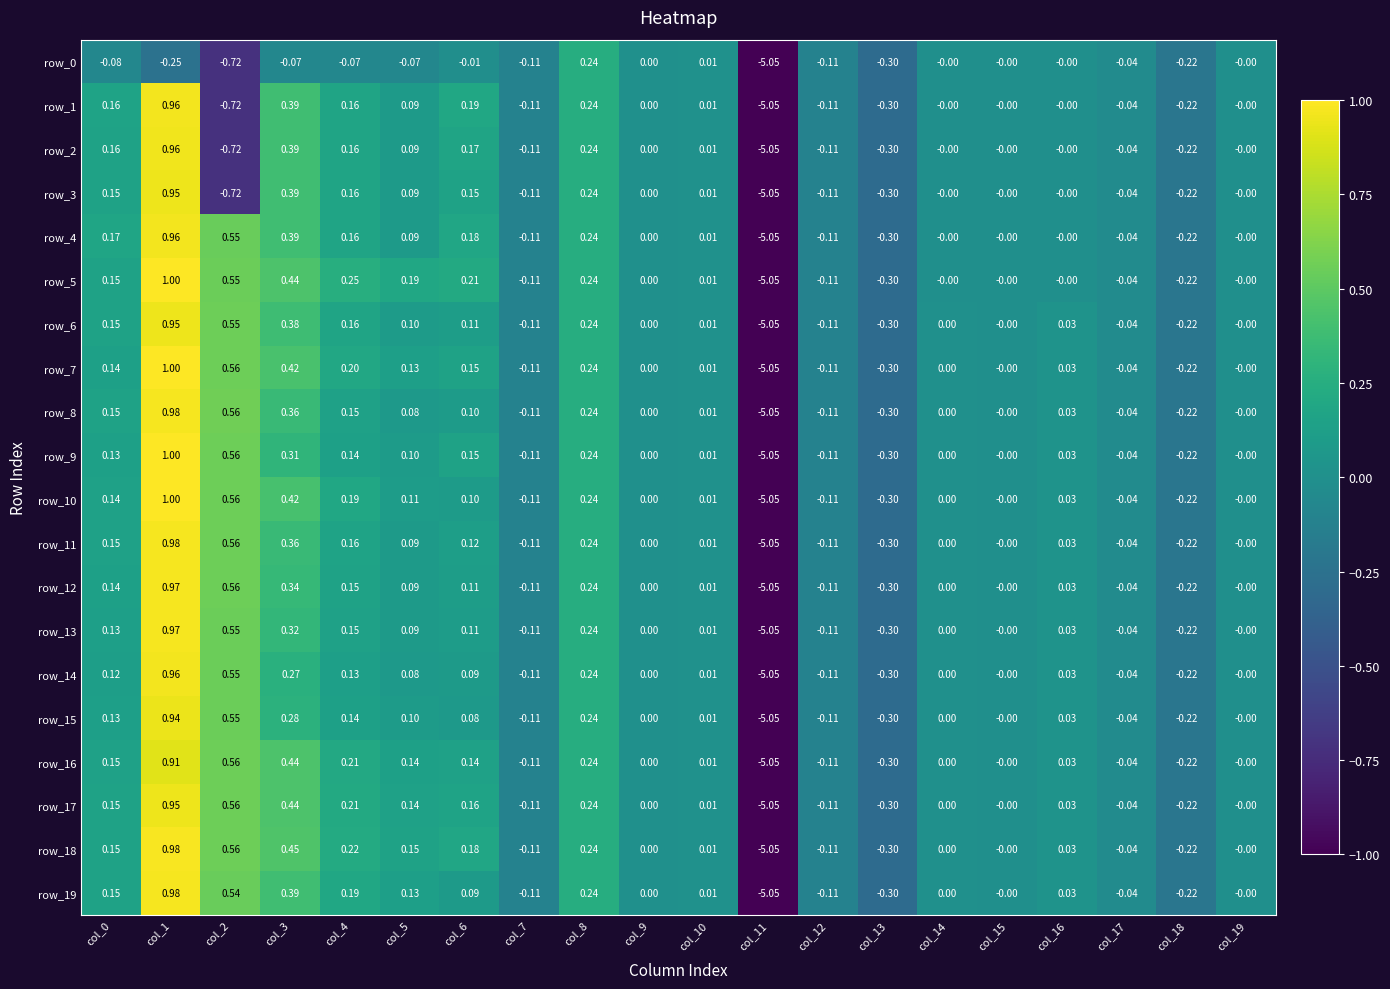

At how many categories does at least one series exceed 0?

11